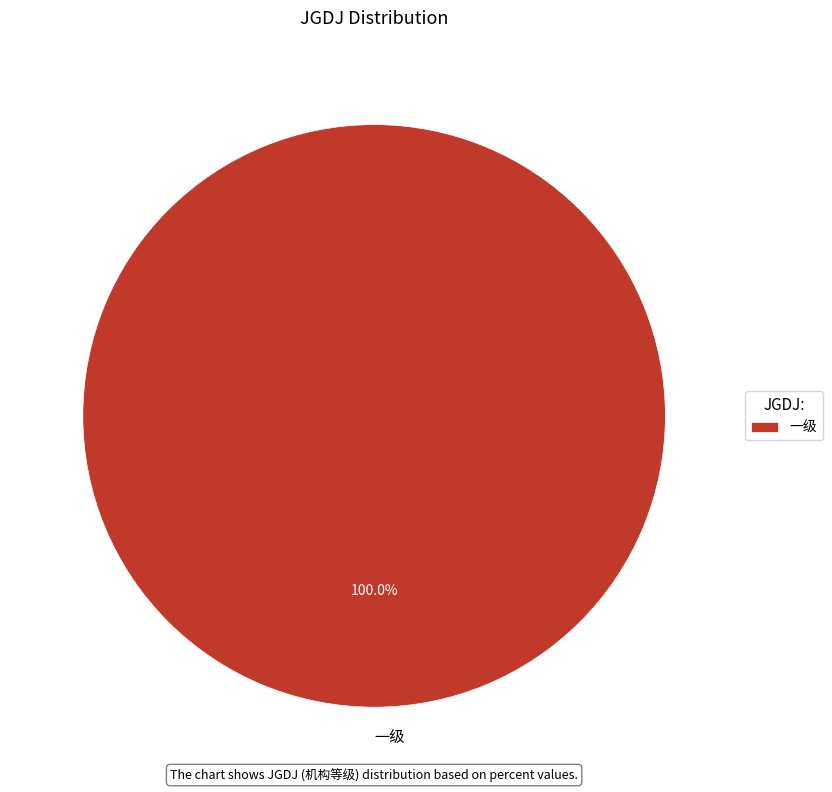

Rank the categories by value from lowest to highest.

一级